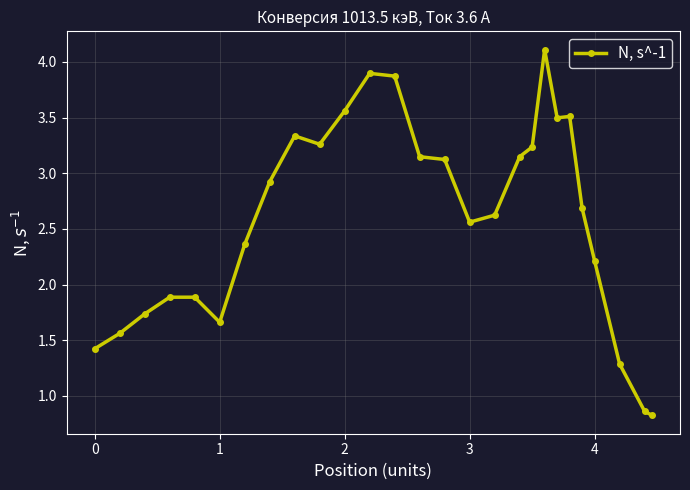

How many data points are less than 2?

9